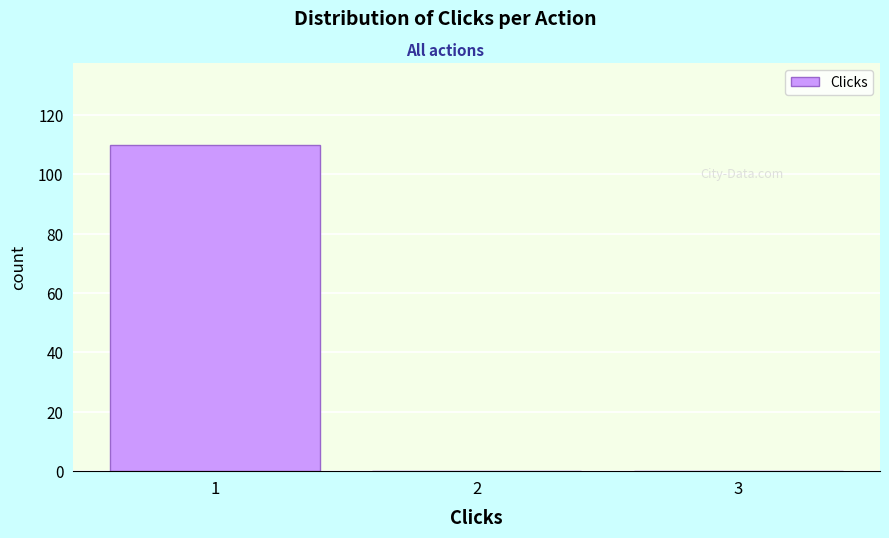

How tall is the bar that spans 0.5 to 1.5 on the x-axis? The values are not printed on the chart, so give them approximately, as read against the axis.

110